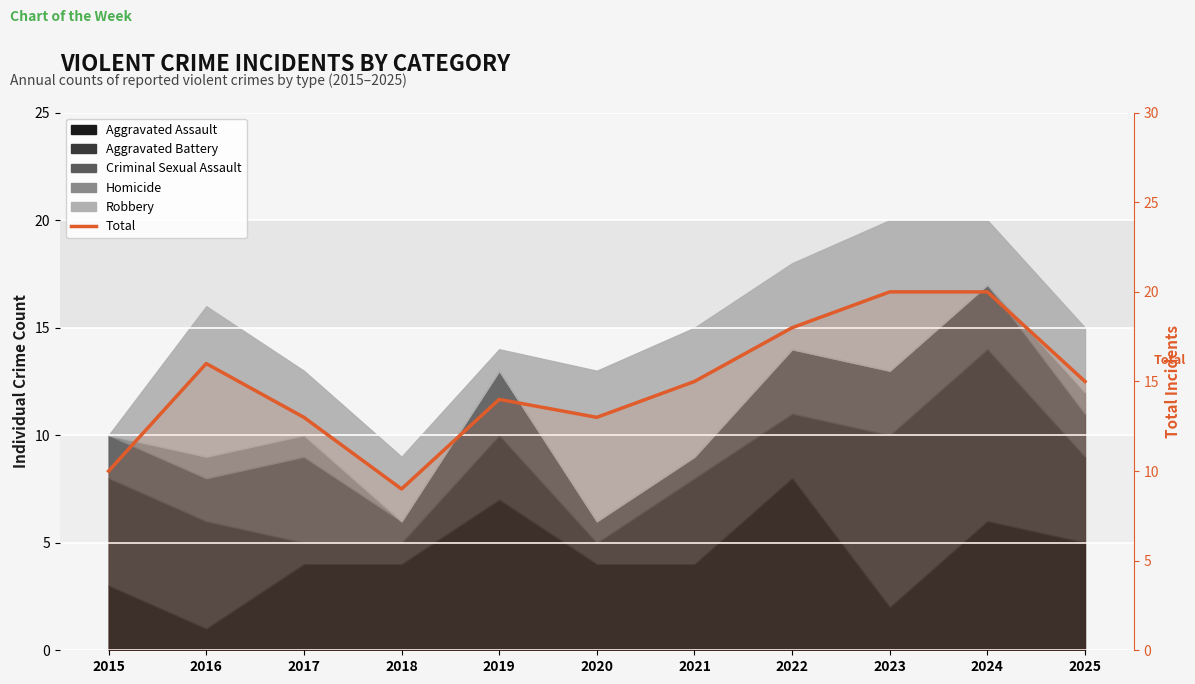

Reading left to right, list all the values displayed in this chart.

2015=10	2016=16	2017=13	2018=9	2019=14	2020=13	2021=15	2022=18	2023=20	2024=20	2025=15